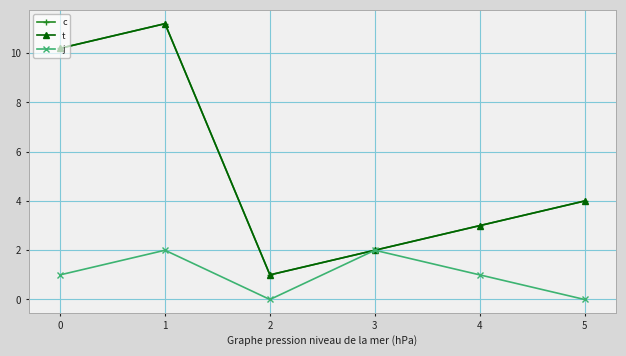

What is the difference between the maximum and minimum values in the t series?

10.2